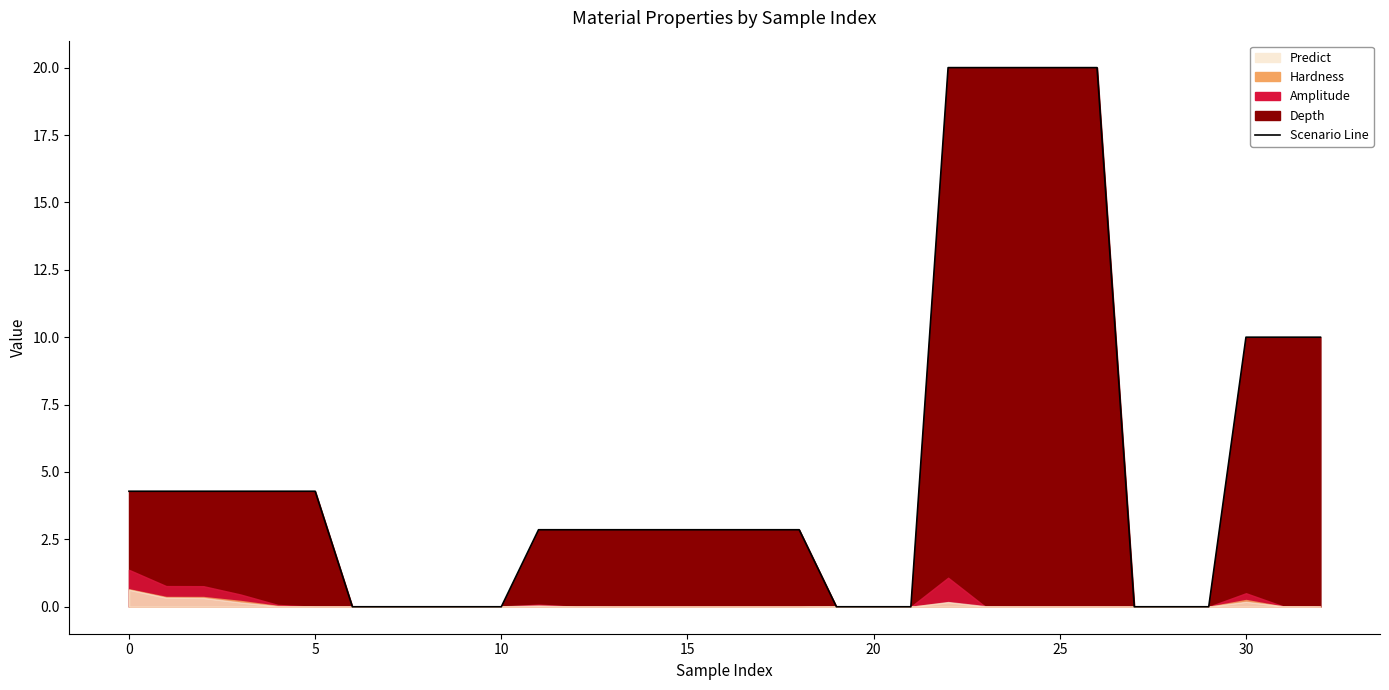

Reading left to right, what are all the values shown in this chart?

Predict: 0=0.6	1=0.3	2=0.3	3=0.2	4=0.0	5=0.0	6=0.0	7=0.0	8=0.0	9=0.0	10=0.0	11=0.0	12=0.0	13=0.0	14=0.0	15=0.0	16=0.0	17=0.0	18=0.0	19=0.0	20=0.0	21=0.0	22=0.2	23=0.0	24=0.0	25=0.0	26=0.0	27=0.0	28=0.0	29=0.0	30=0.2	31=0.0	32=0.0
Hardness: 0=0.6	1=0.4	2=0.4	3=0.2	4=0.0	5=0.0	6=0.0	7=0.0	8=0.0	9=0.0	10=0.0	11=0.0	12=0.0	13=0.0	14=0.0	15=0.0	16=0.0	17=0.0	18=0.0	19=0.0	20=0.0	21=0.0	22=0.2	23=0.0	24=0.0	25=0.0	26=0.0	27=0.0	28=0.0	29=0.0	30=0.3	31=0.0	32=0.0
Amplitude: 0=1.4	1=0.8	2=0.8	3=0.5	4=0.1	5=0.0	6=0.0	7=0.0	8=0.0	9=0.0	10=0.0	11=0.1	12=0.0	13=0.0	14=0.0	15=0.0	16=0.0	17=0.0	18=0.0	19=0.0	20=0.0	21=0.0	22=1.1	23=0.0	24=0.0	25=0.0	26=0.0	27=0.0	28=0.0	29=0.0	30=0.5	31=0.0	32=0.0
Depth: 0=4.3	1=4.3	2=4.3	3=4.3	4=4.3	5=4.3	6=0.0	7=0.0	8=0.0	9=0.0	10=0.0	11=2.9	12=2.9	13=2.9	14=2.9	15=2.9	16=2.9	17=2.9	18=2.9	19=0.0	20=0.0	21=0.0	22=20.0	23=20.0	24=20.0	25=20.0	26=20.0	27=0.0	28=0.0	29=0.0	30=10.0	31=10.0	32=10.0